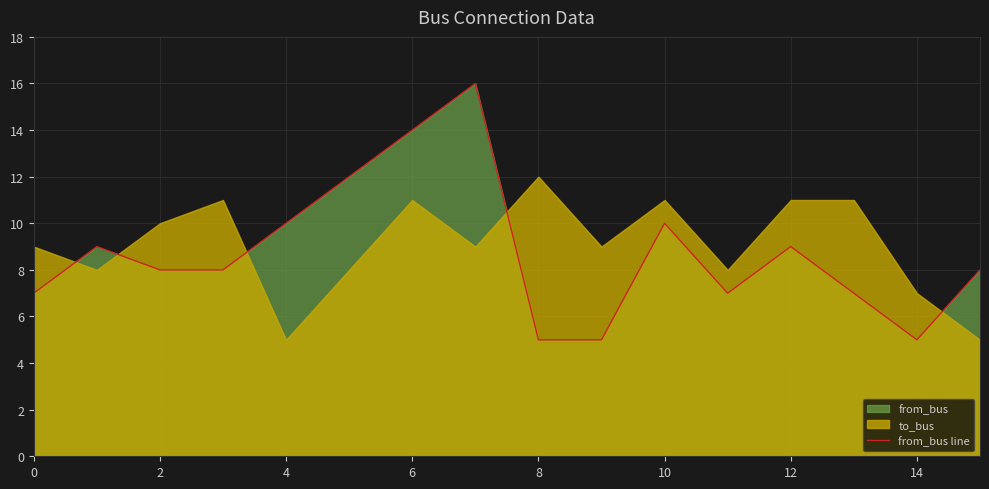

What is the maximum value shown in the chart?

16